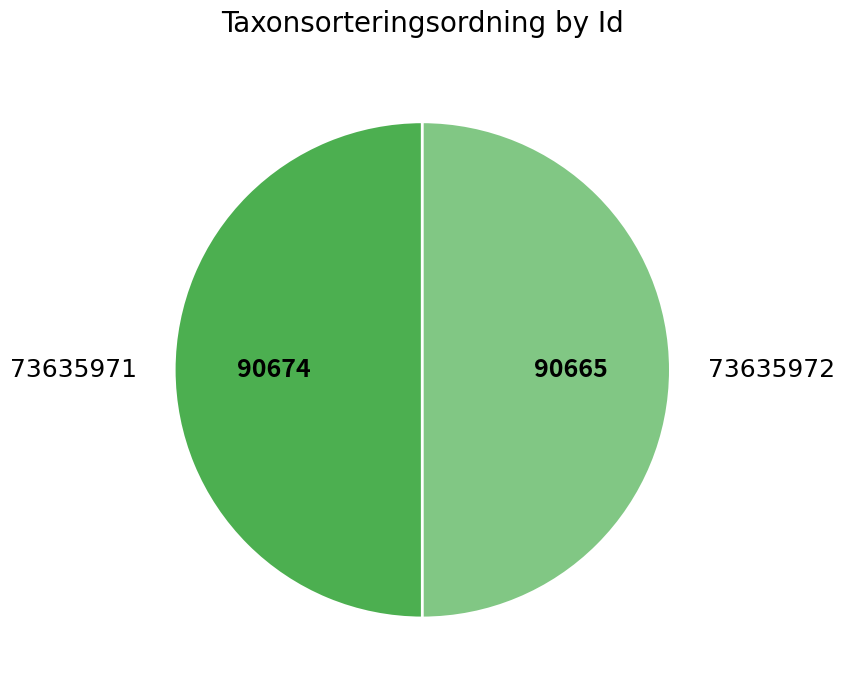

Combined, do 73635971 and 73635972 account for over 50%?

Yes